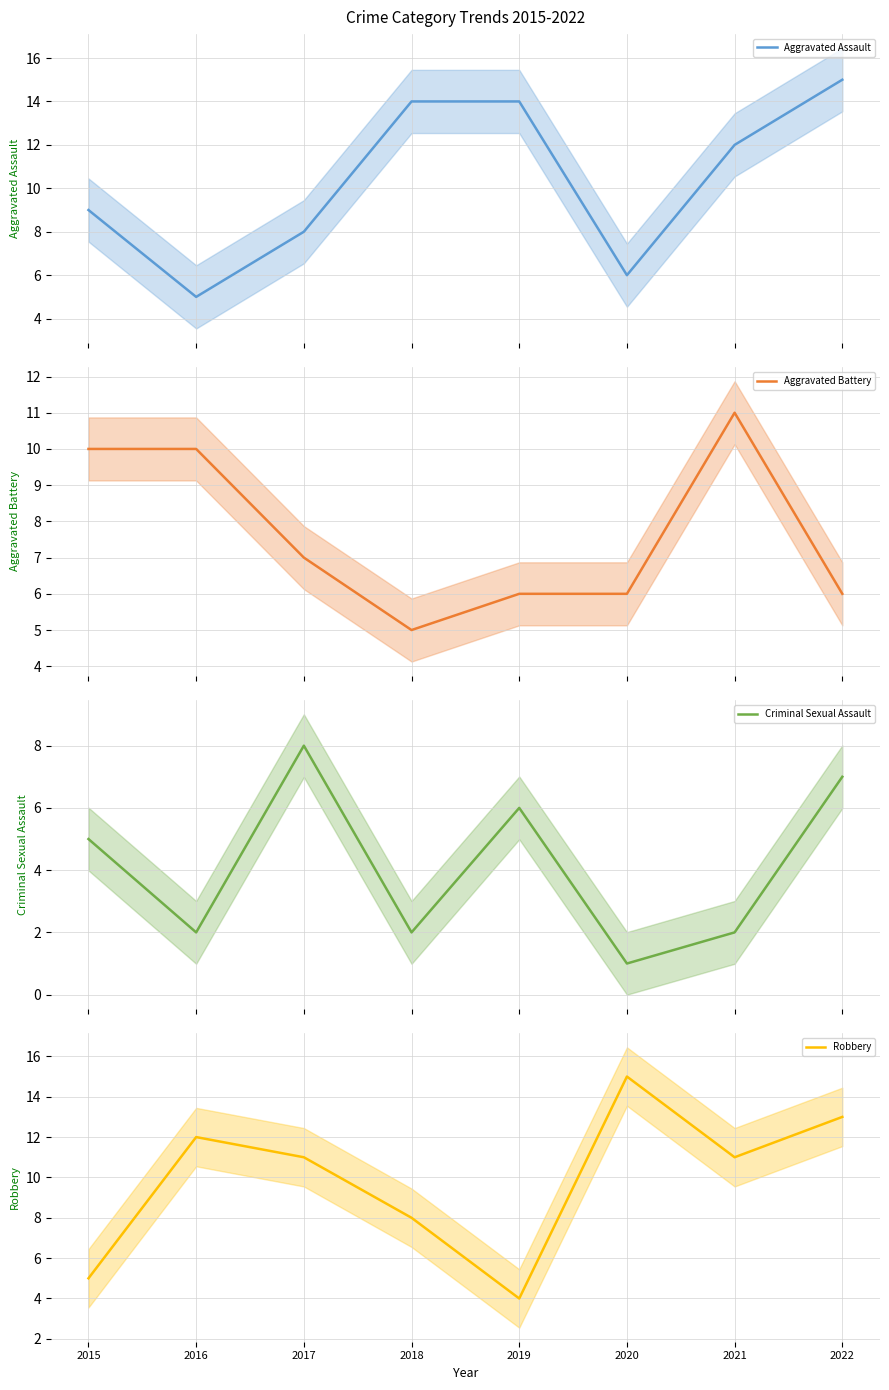

What is the maximum value for Aggravated Assault?

15